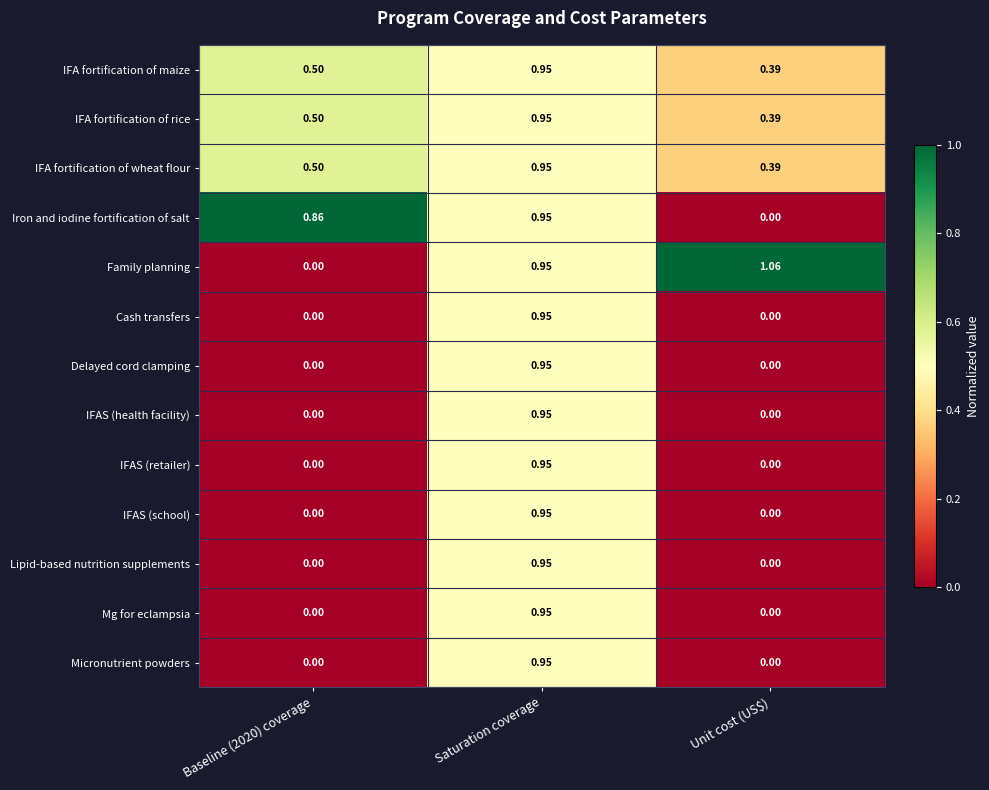

Is the value of Mg for eclampsia at Baseline (2020) coverage greater than the value of IFA fortification of wheat flour at Saturation coverage?

No